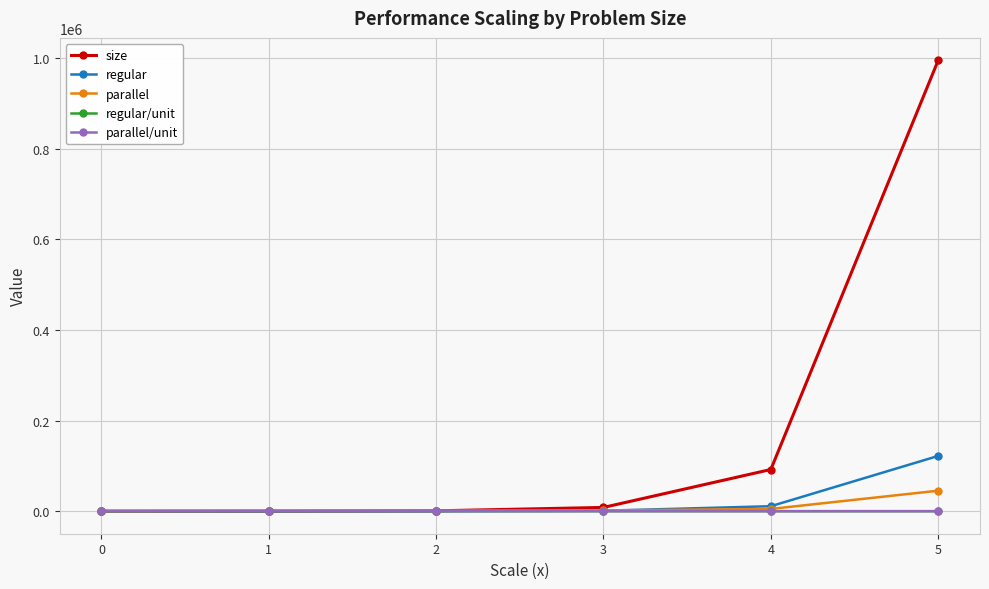

How many distinct data groups are displayed?

5